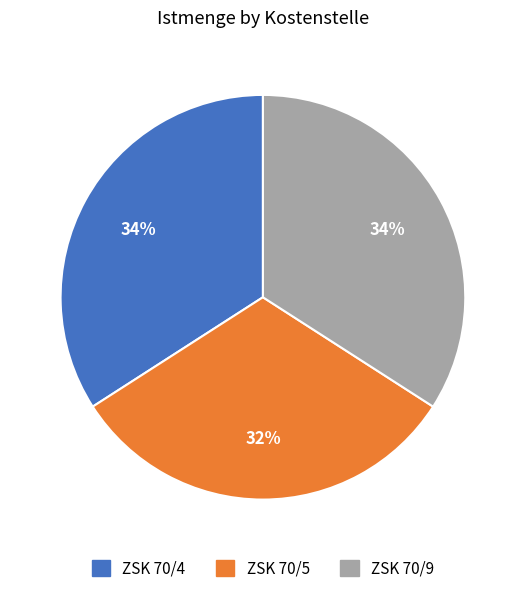

To the nearest percent, what percentage of the pie is ZSK 70/5?

32%